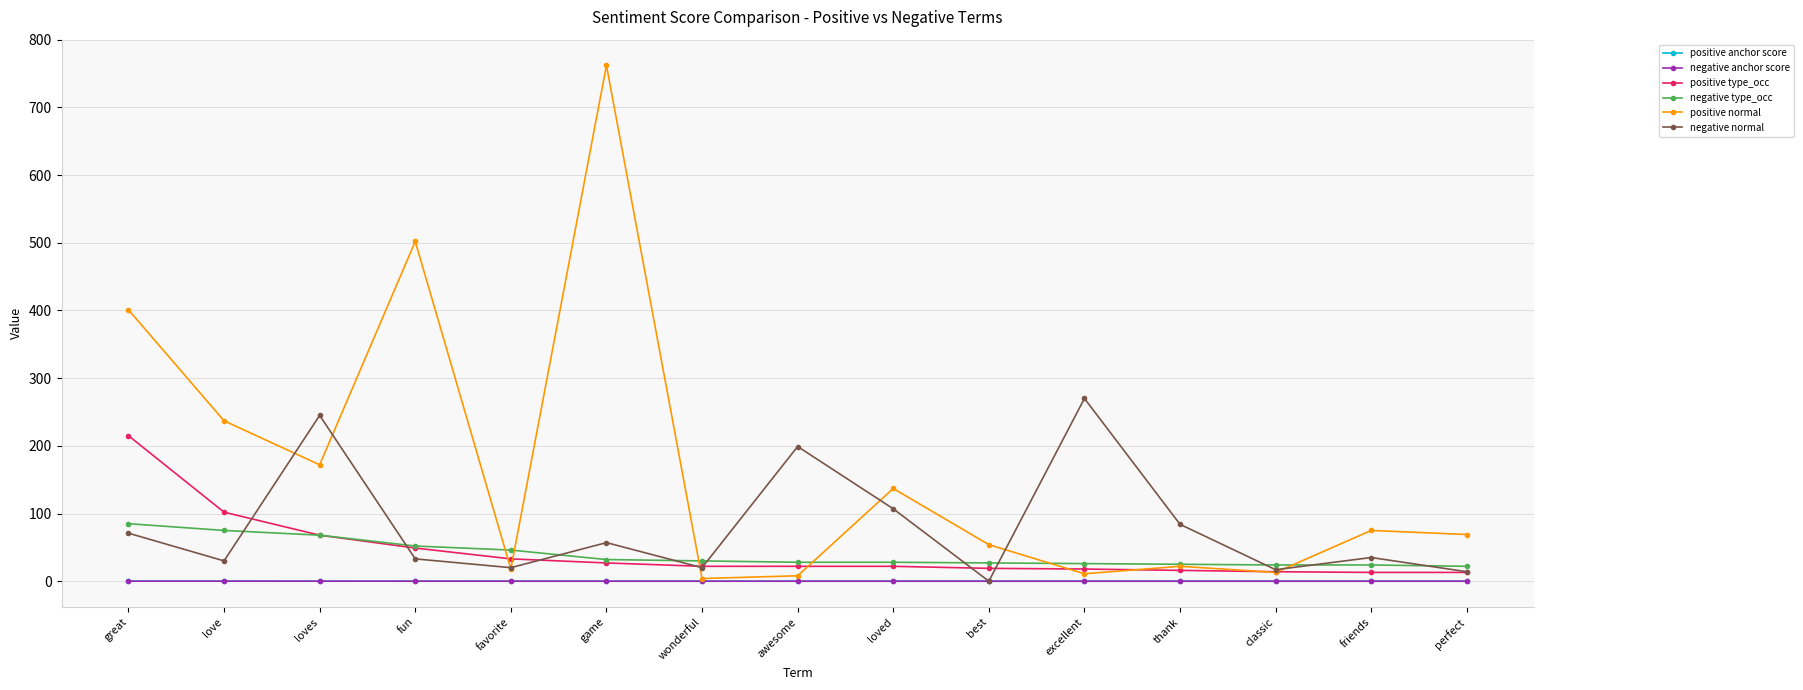

True or false: negative anchor score and negative type_occ intersect in this chart.

False